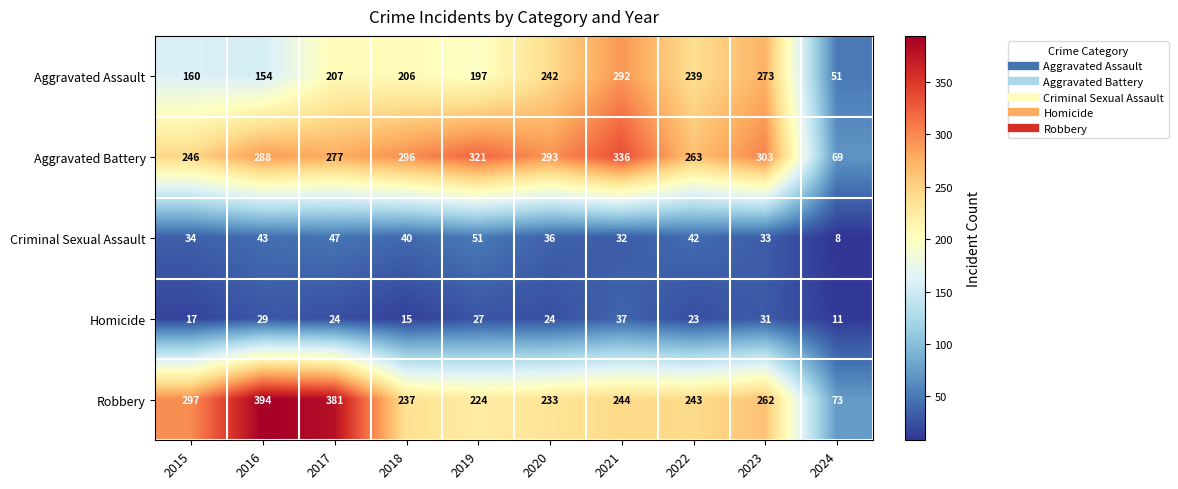

At 2023, list the series in order from smallest to largest.

Homicide, Criminal Sexual Assault, Robbery, Aggravated Assault, Aggravated Battery